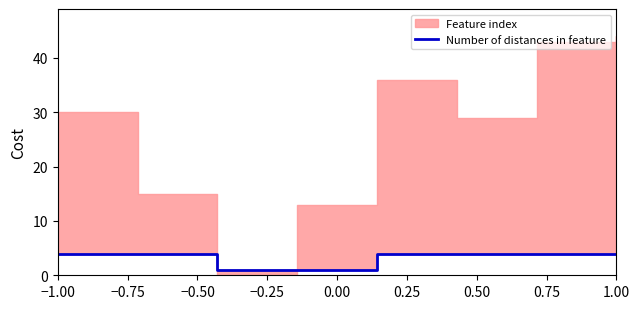

How many data points are less than 4?

2